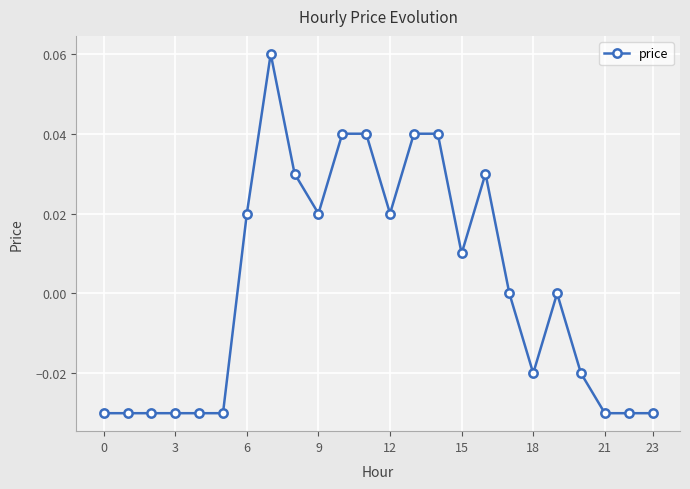

Count the values in the range 0 to 1.

13